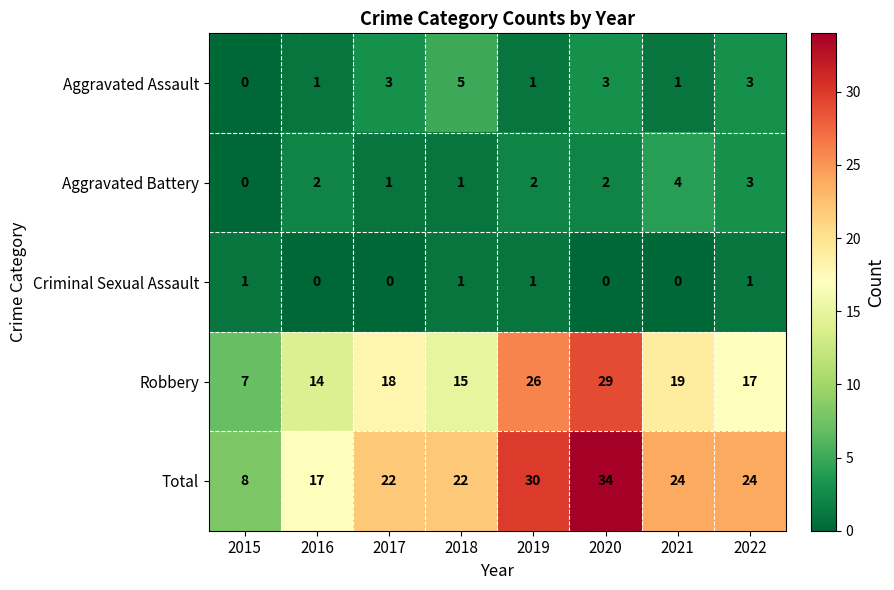

What is the total value across all series at 2020?

68